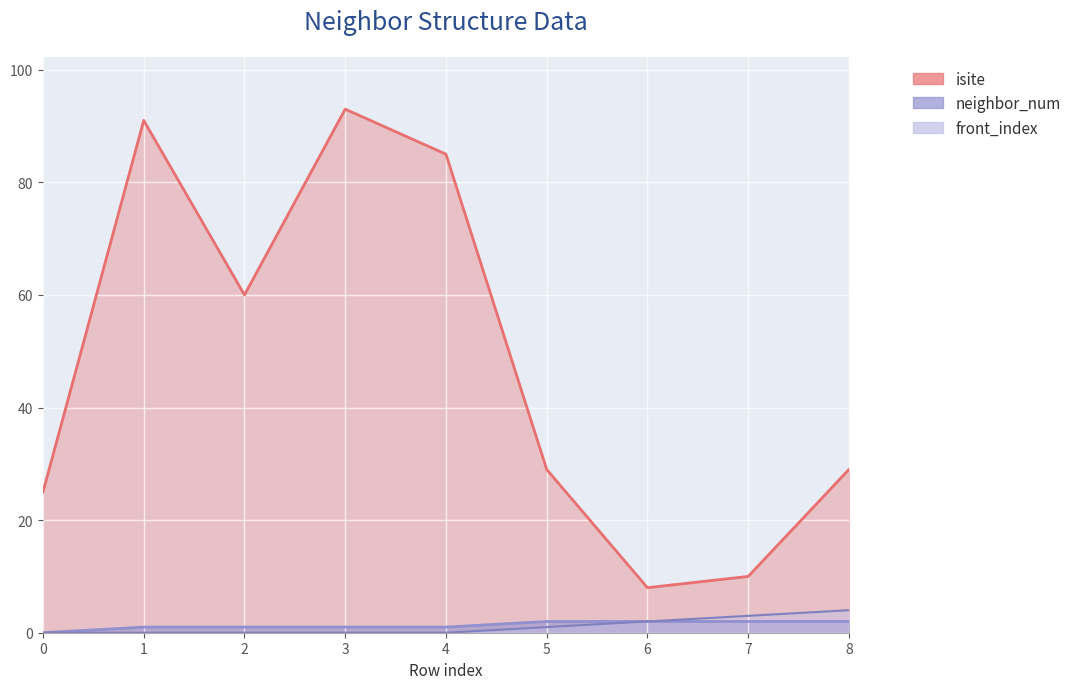

What is the lowest value of the isite series?

8